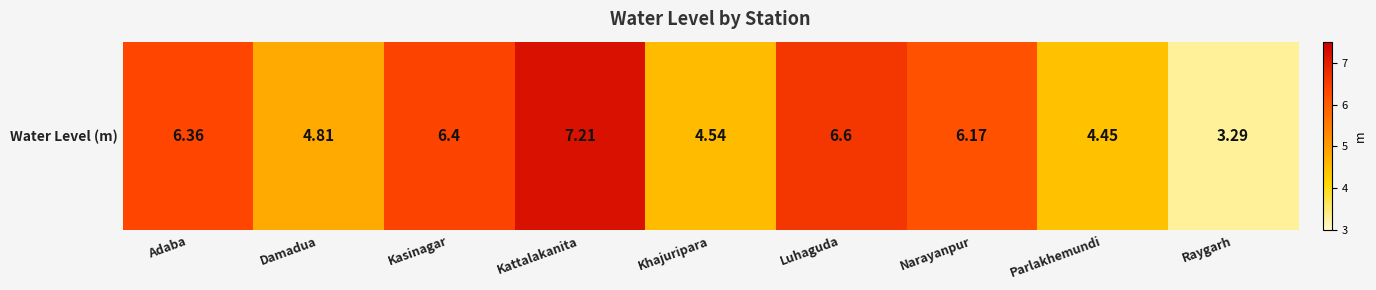

True or false: the data shows 6.6 at Luhaguda.

True